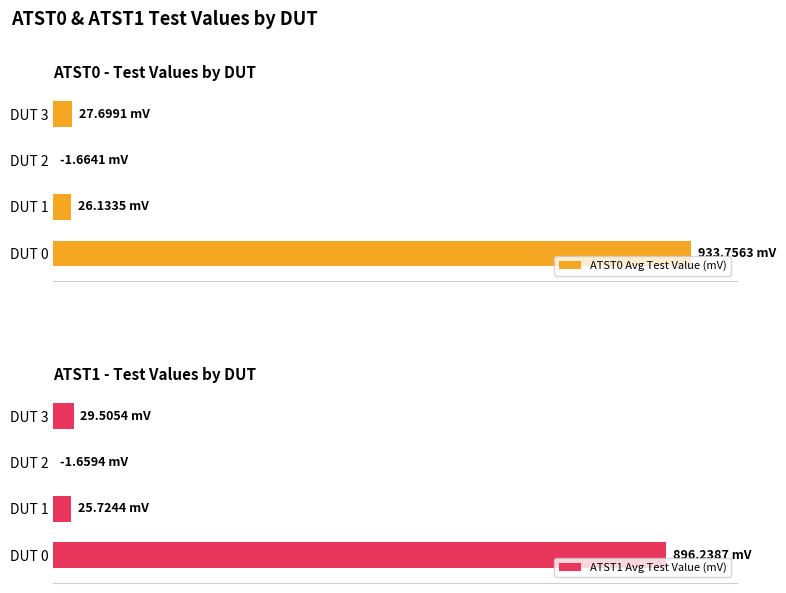

List the series in order of their peak value, lowest first.

ATST1 Avg Test Value (mV), ATST0 Avg Test Value (mV)